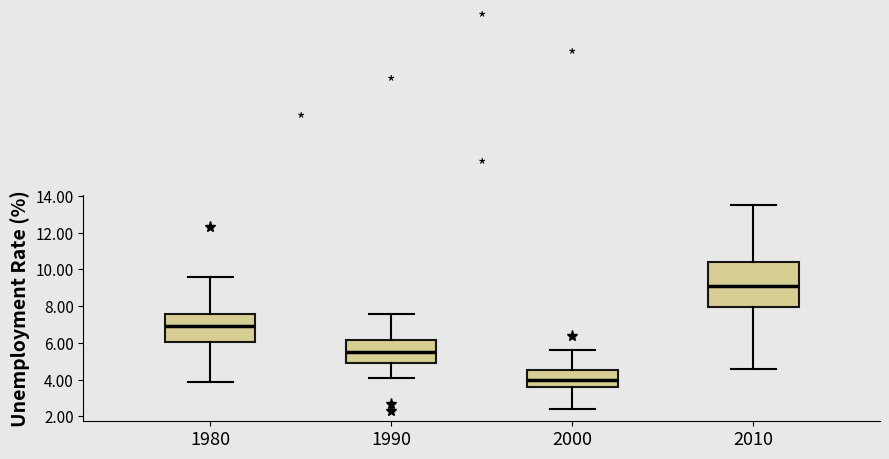

Which box is the tallest, from its lower edge to its upper edge?

2010